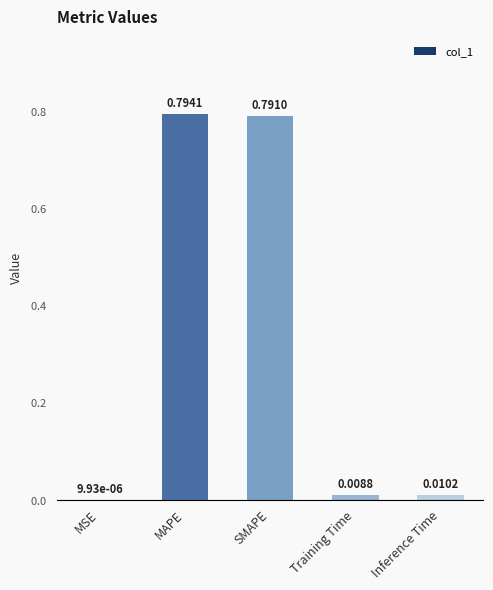

What is the sum of all values?

1.6